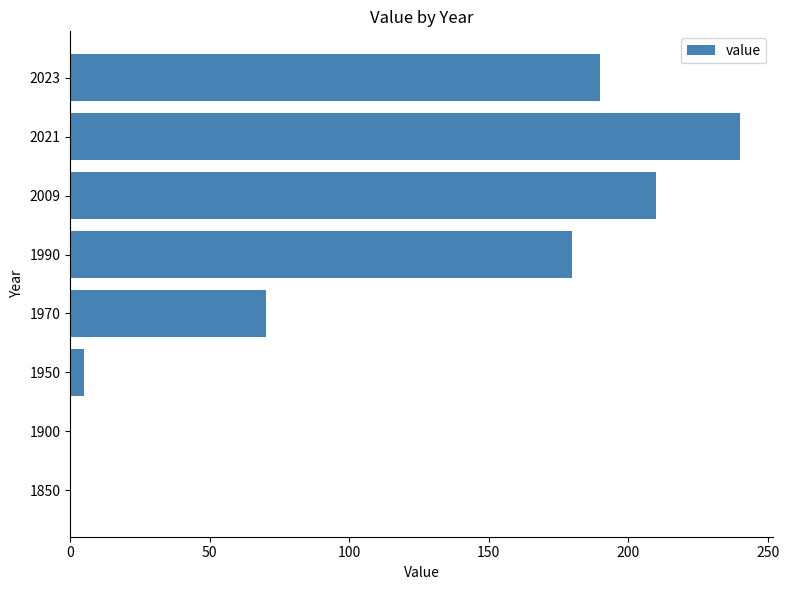

The chart shows a value of 70 at 1970. True or false?

True